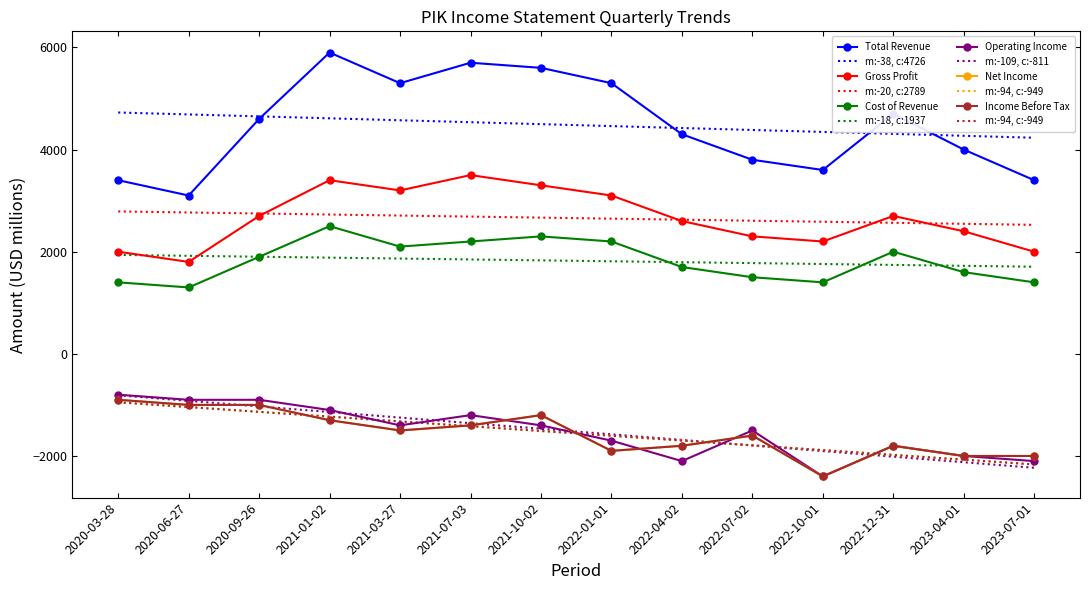

True or false: Gross Profit and Operating Income intersect in this chart.

False